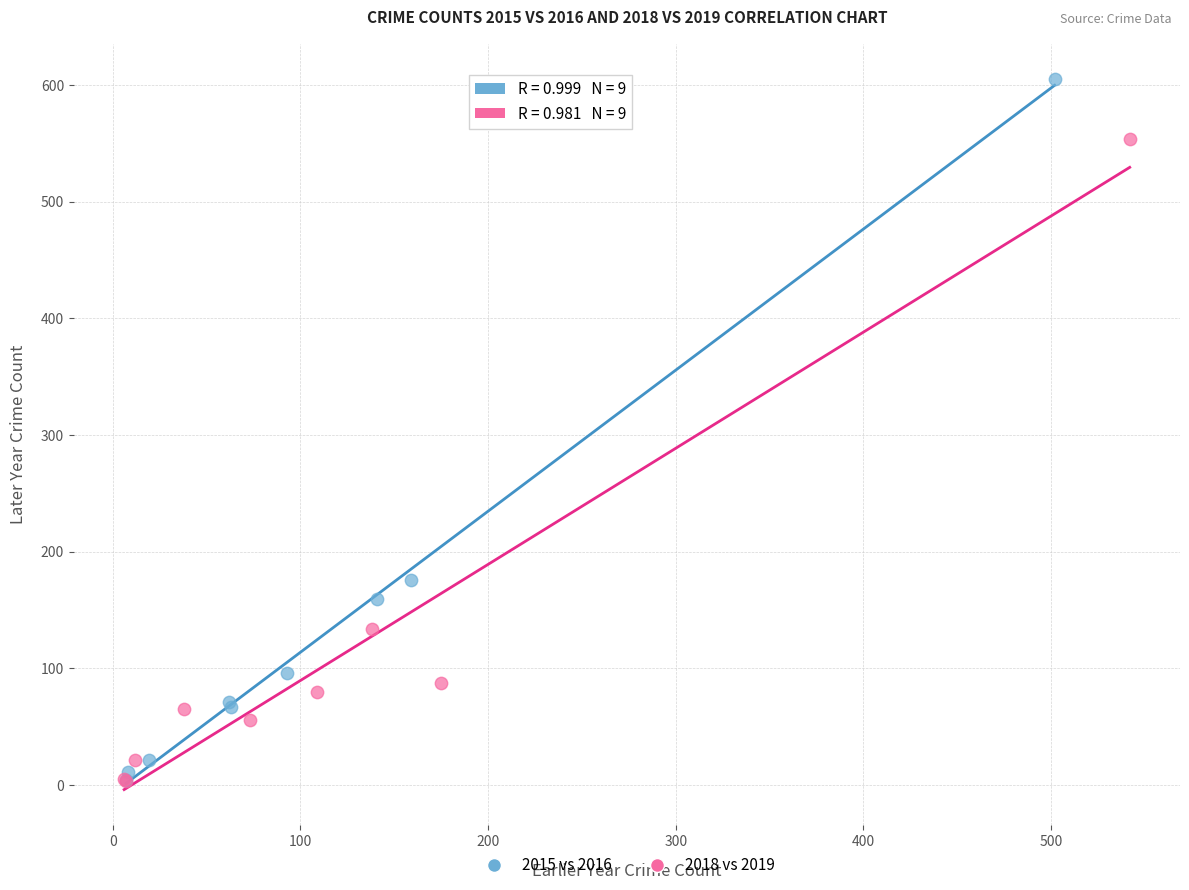

Which series has the largest Y range (max minus min)?

2015 vs 2016